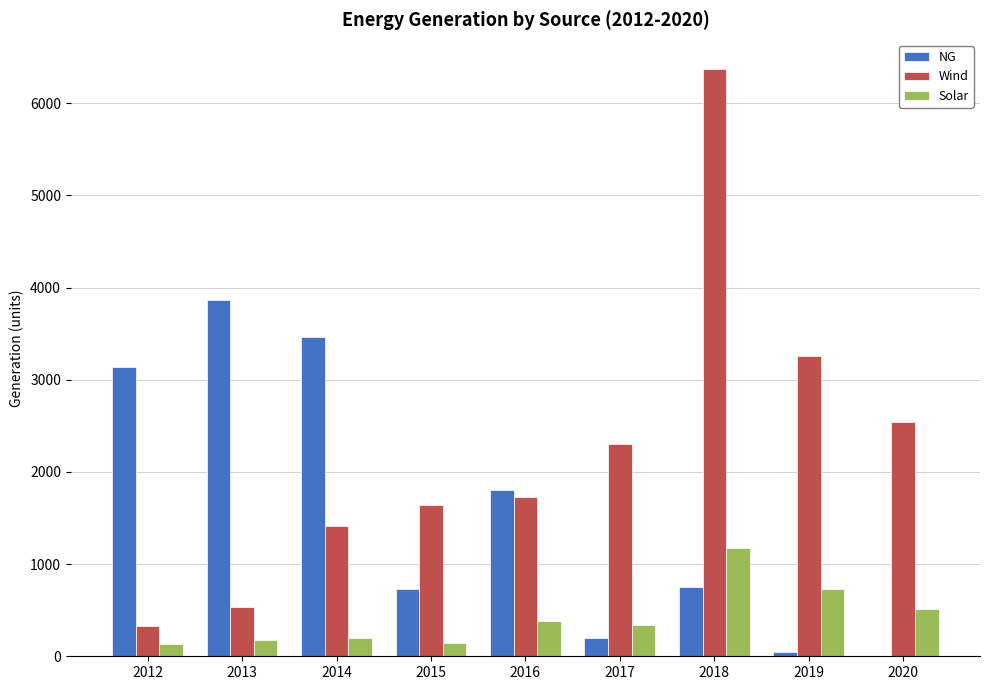

Where is Solar nearest to the value 654?

2019